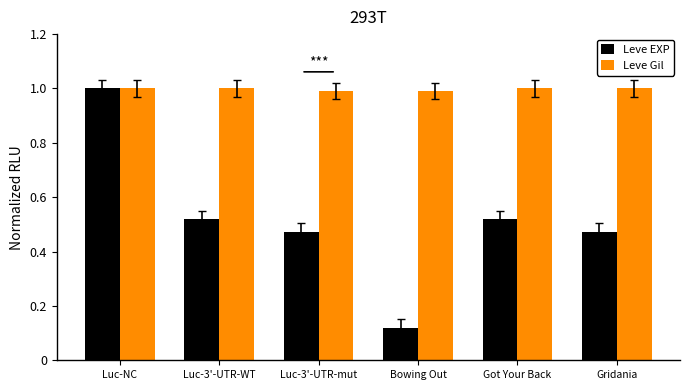

Rank the series by their average value, from highest to lowest.

Leve Gil, Leve EXP